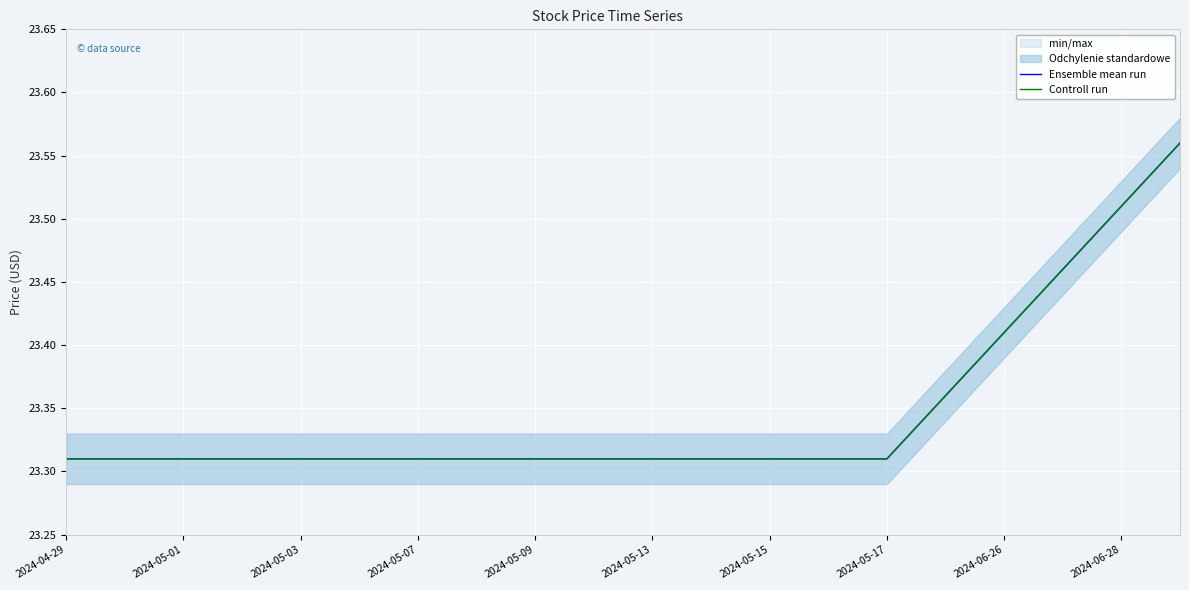

Which series has the widest spread of values?

Ensemble mean run